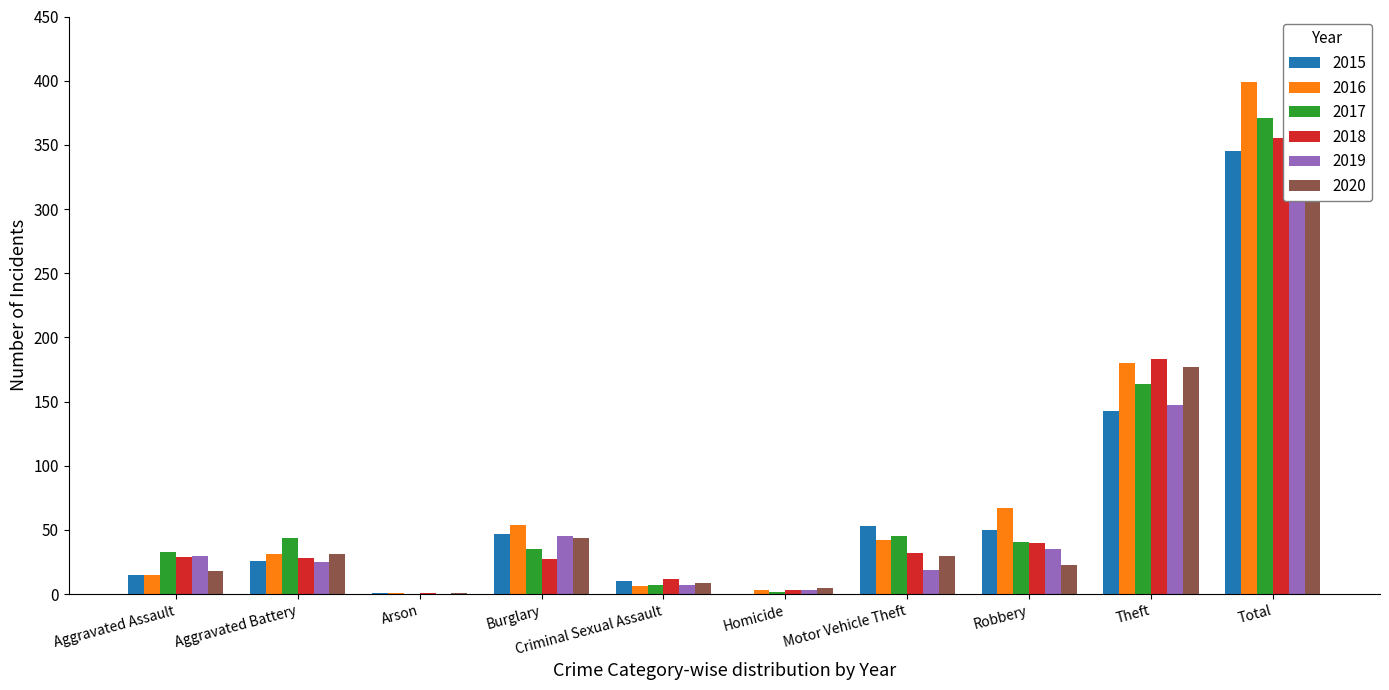

What are all the series names shown in the legend?

2015, 2016, 2017, 2018, 2019, 2020